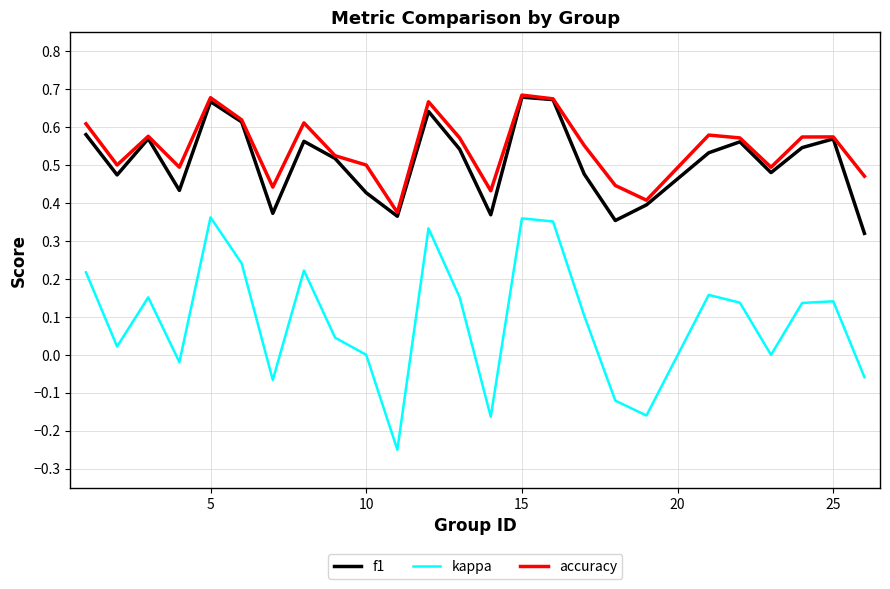

True or false: f1 and kappa intersect in this chart.

False